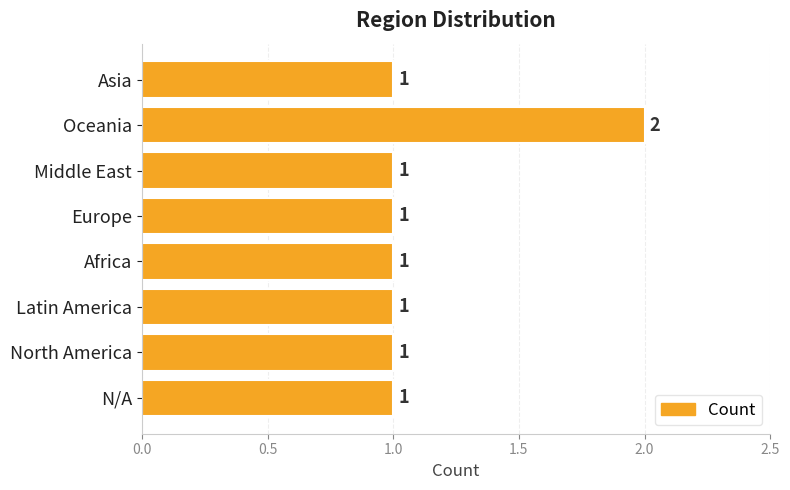

What position from the bottom is Latin America?

3